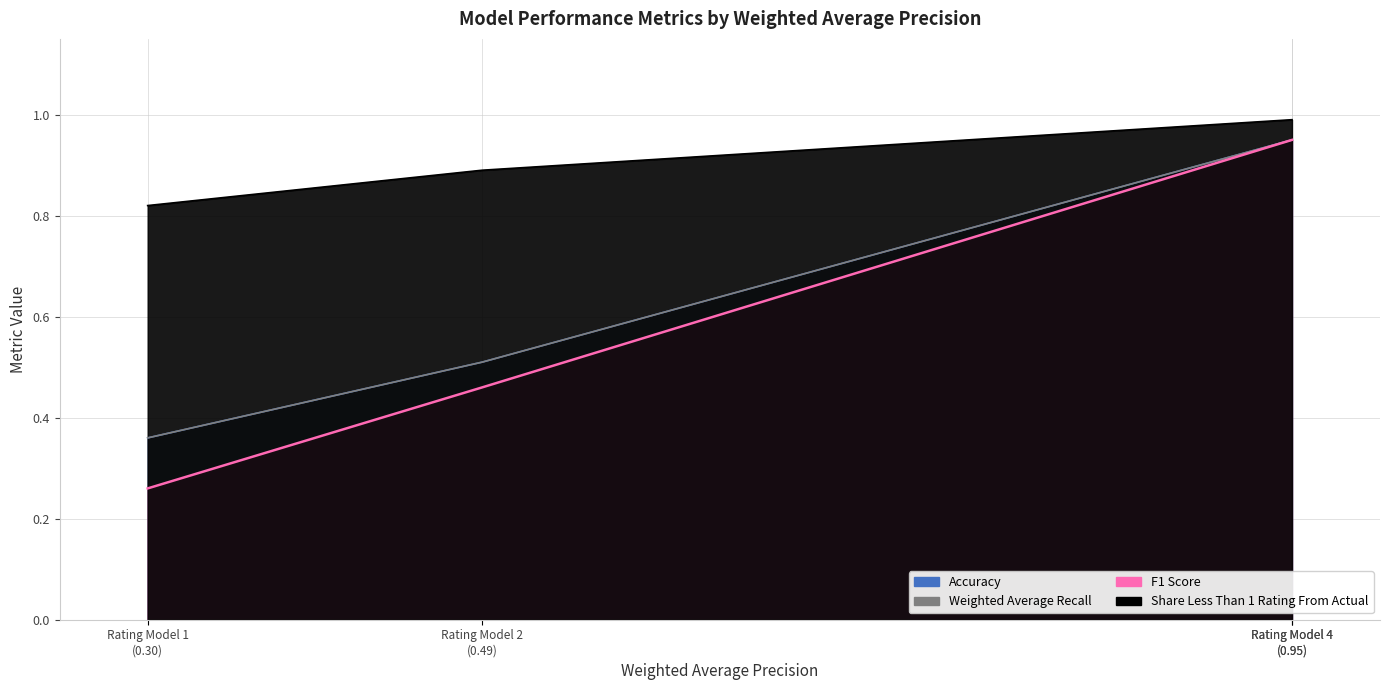

True or false: Weighted Average Recall and F1 Score cross at least once.

False